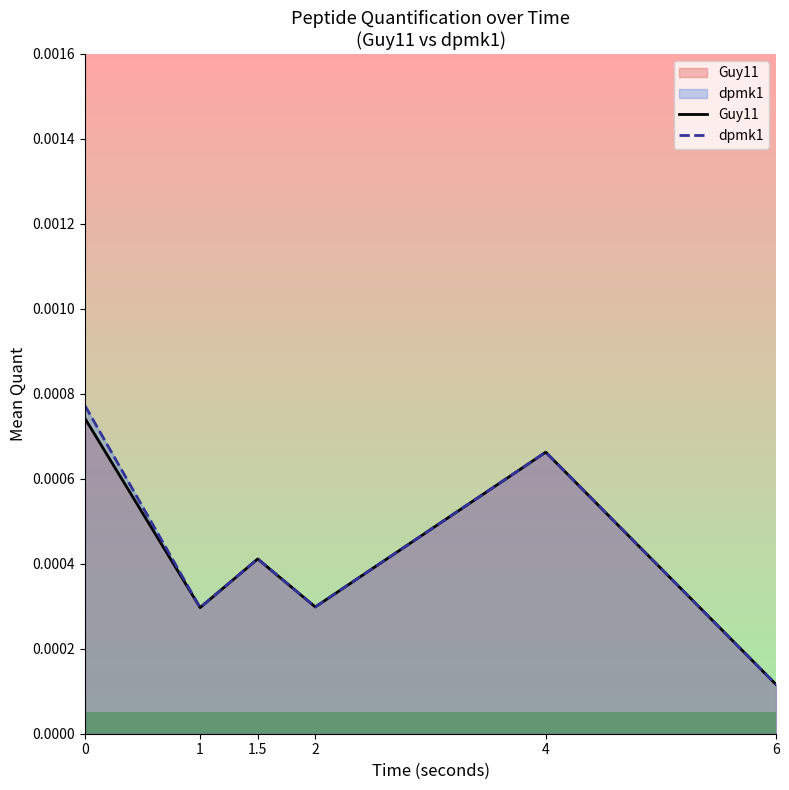

True or false: dpmk1 has more than 2 points higher than both neighbors.

False